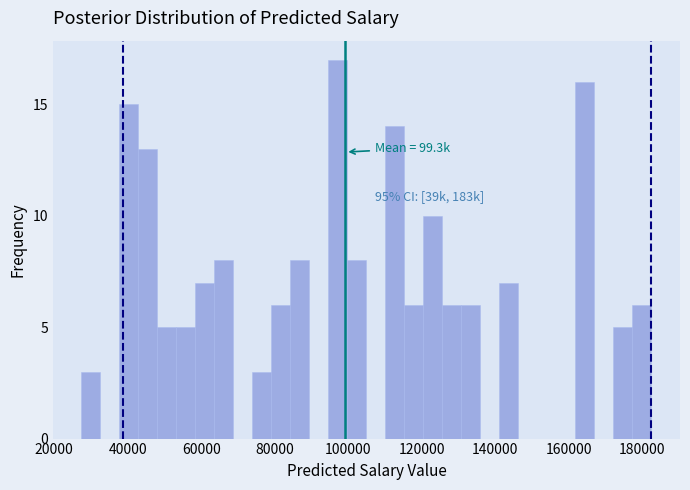

Read against the x-axis, roughly where is the centre of the tallest bar?

98000